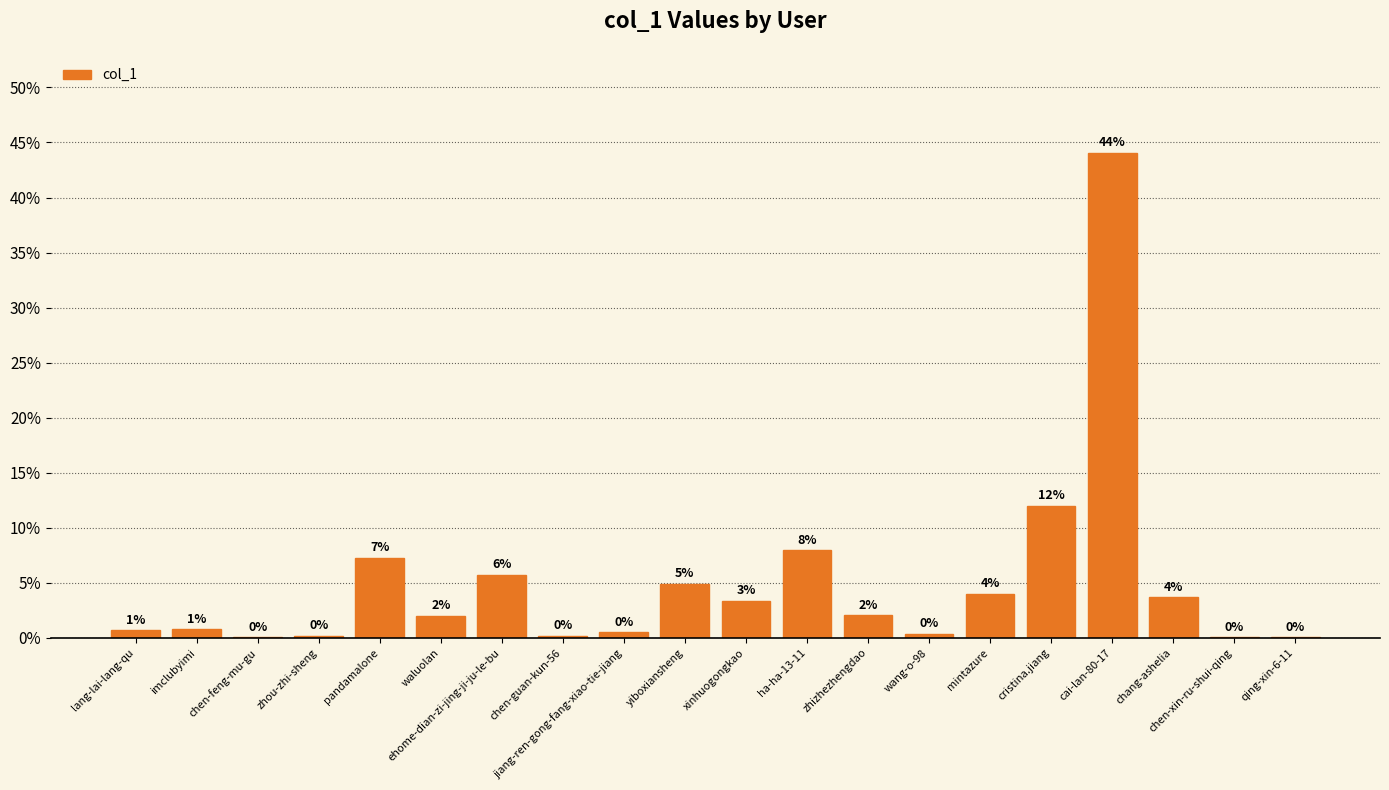

Is it true that the value at yiboxiansheng is 6.7?

False